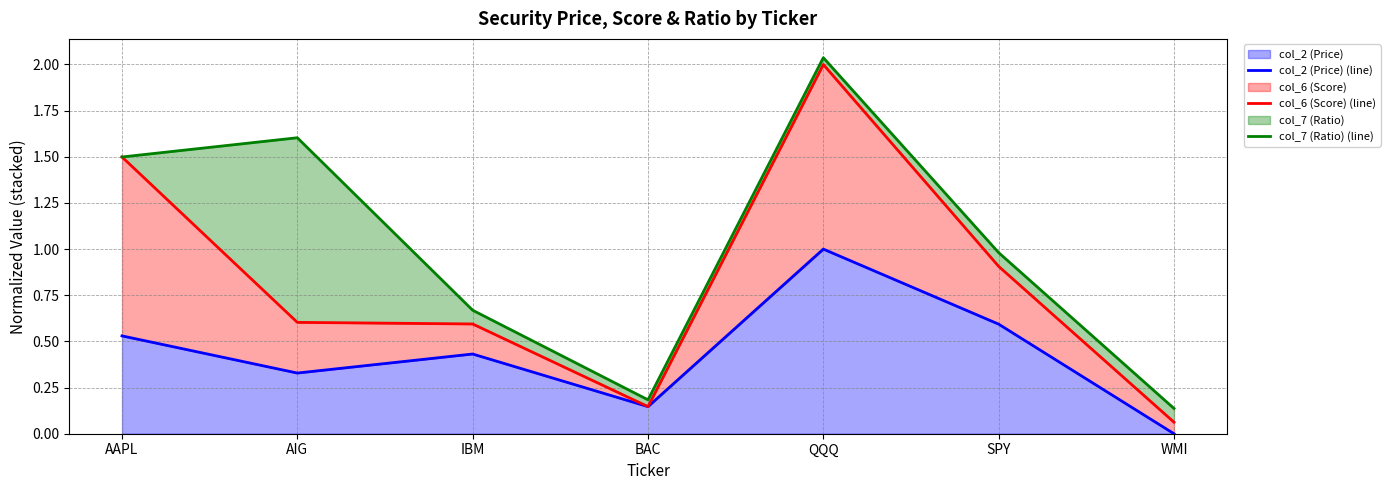

Reading left to right, what are all the values shown in this chart?

col_2 (Price) (line): AAPL=0.5	AIG=0.3	IBM=0.4	BAC=0.1	QQQ=1.0	SPY=0.6	WMI=0.0
col_6 (Score) (line): AAPL=1.5	AIG=0.6	IBM=0.6	BAC=0.1	QQQ=2.0	SPY=0.9	WMI=0.1
col_7 (Ratio) (line): AAPL=1.5	AIG=1.6	IBM=0.7	BAC=0.2	QQQ=2.0	SPY=1.0	WMI=0.1